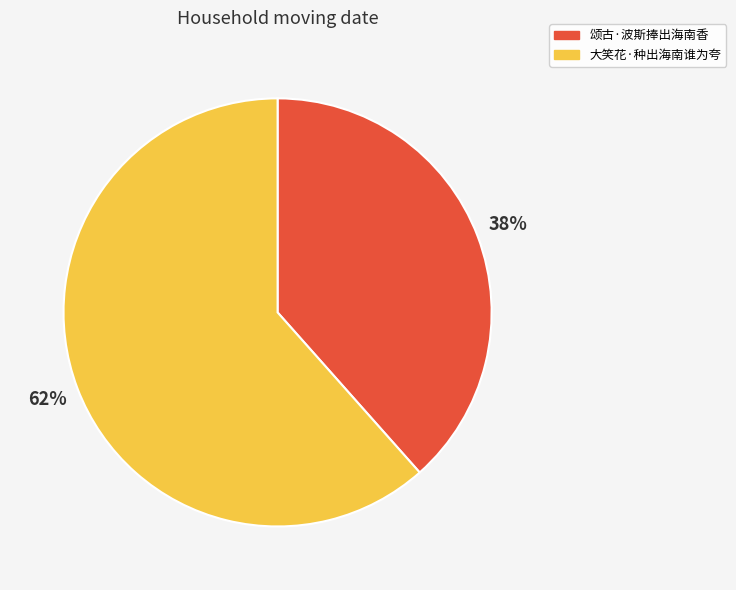

How many slices are in this pie chart?

2